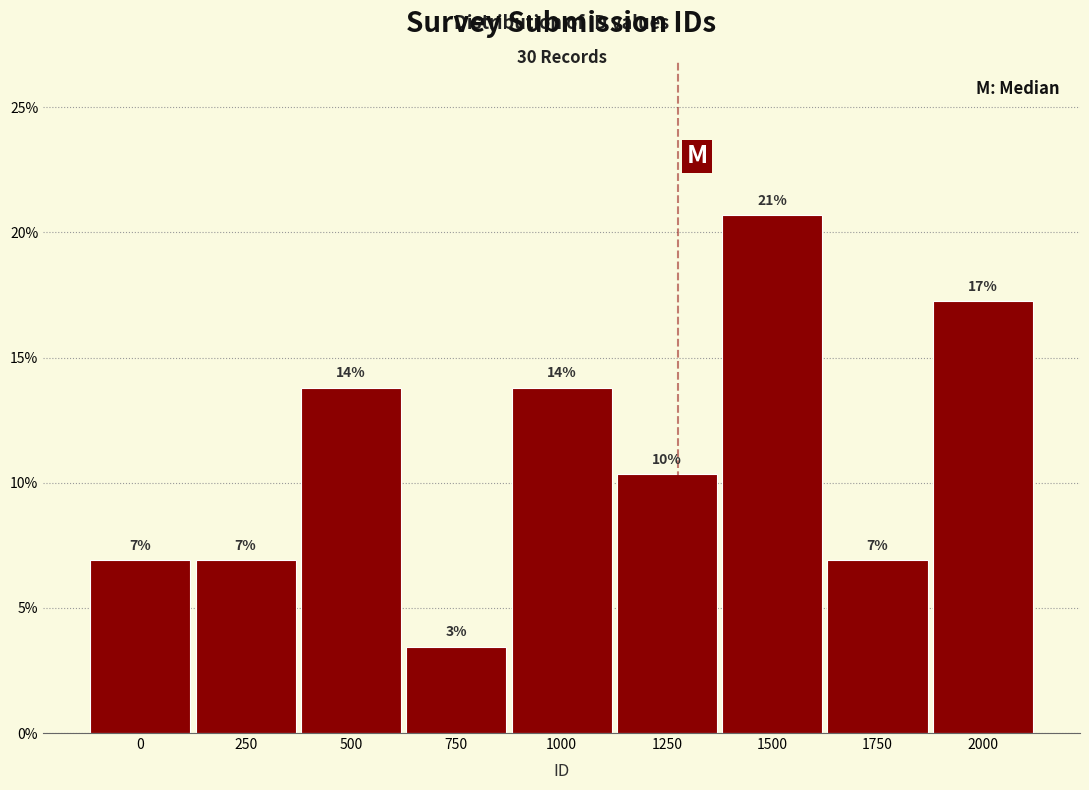

Does the chart contain any negative values?

No